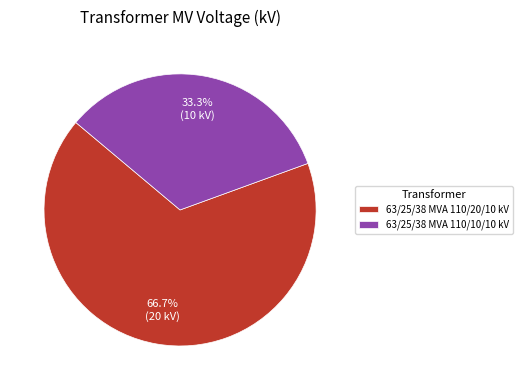

The 63/25/38 MVA 110/20/10 kV slice represents 67% of the pie. True or false?

True